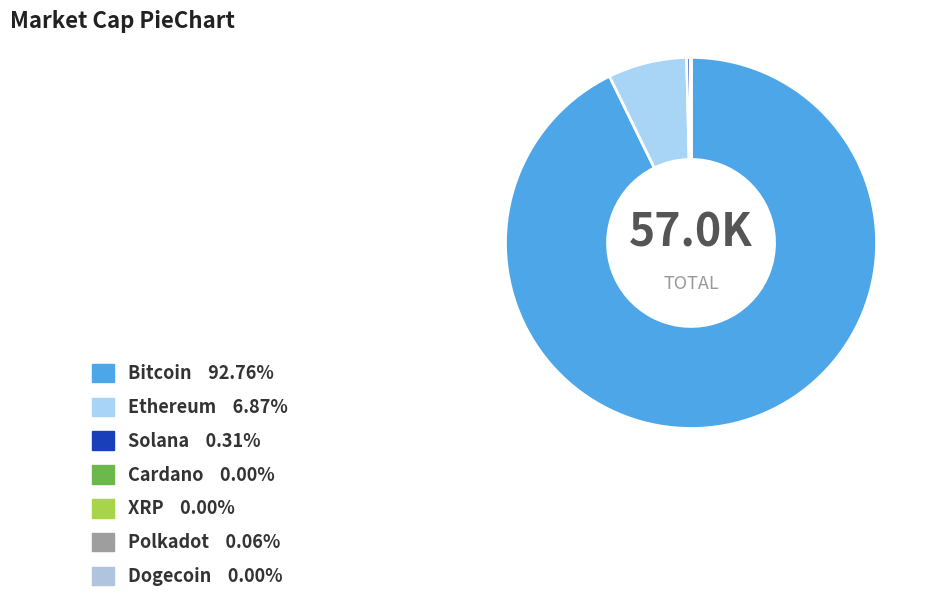

Is there any slice that represents more than half of the pie?

Yes